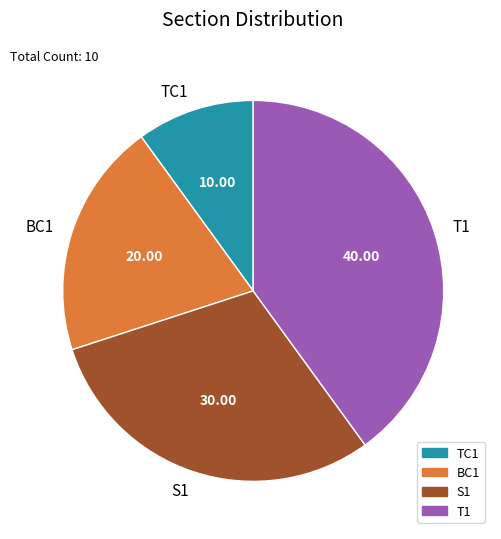

Is there any slice that represents more than half of the pie?

No